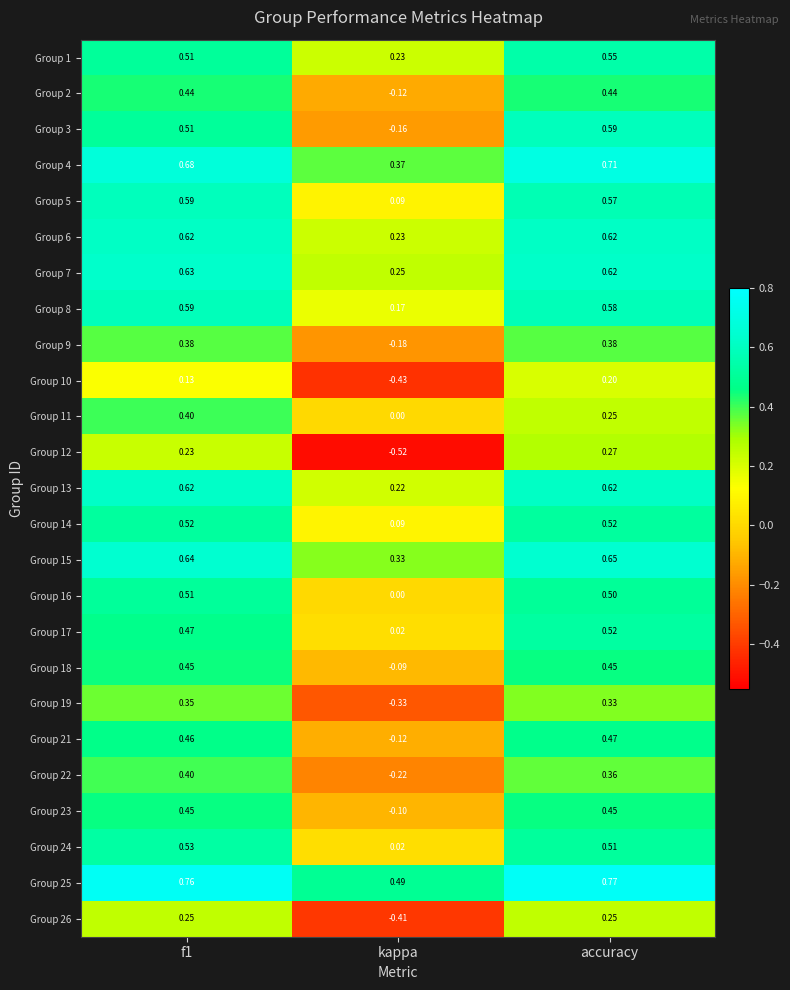

At which label is Group 5 closest to 0?

kappa